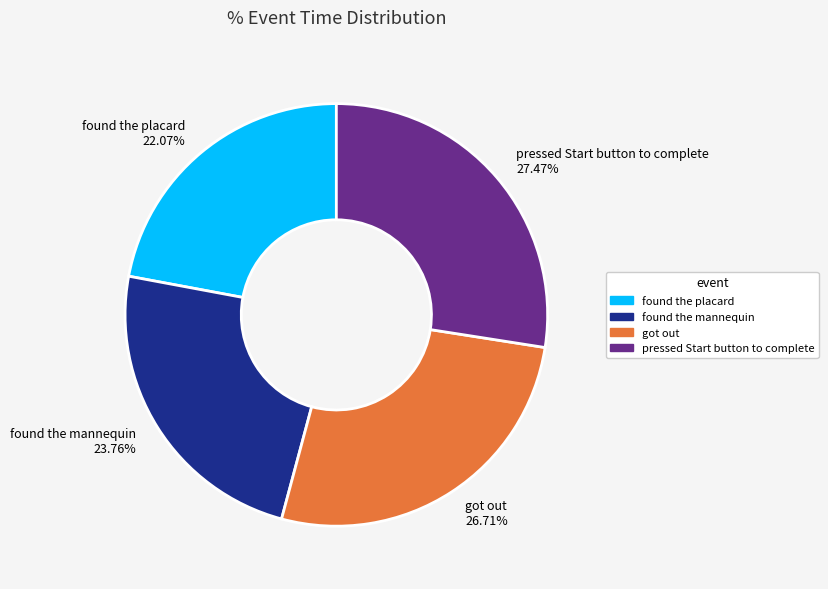

Rank the categories by value from highest to lowest.

pressed Start button to complete, got out, found the mannequin, found the placard